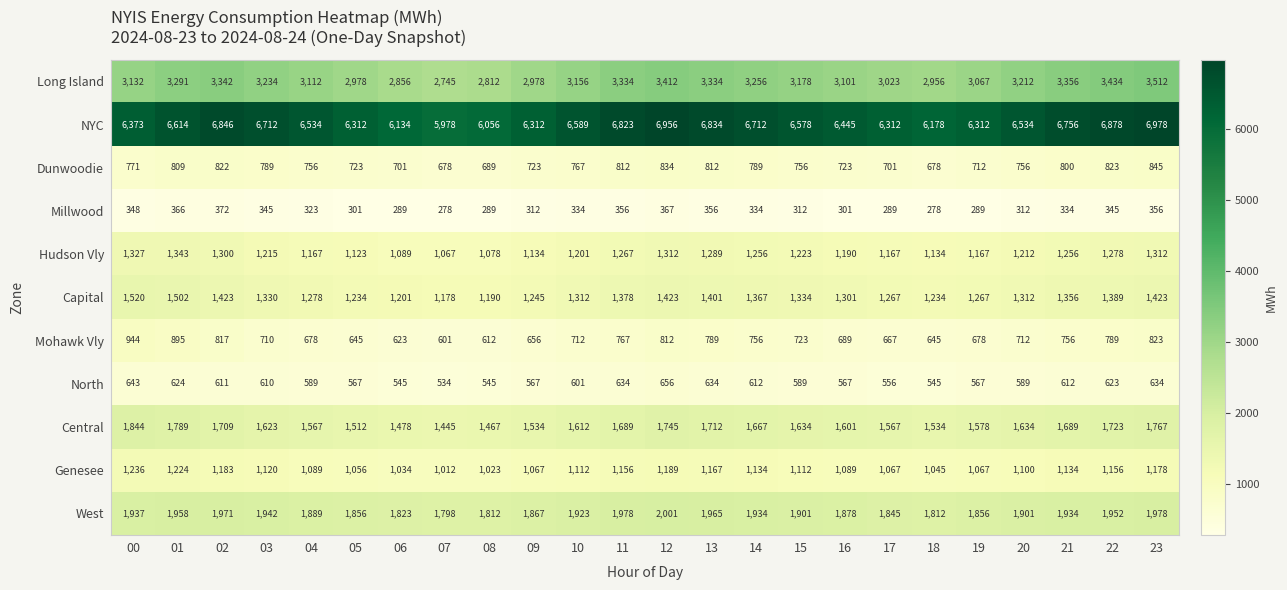

Read the Central value at 18.

1534